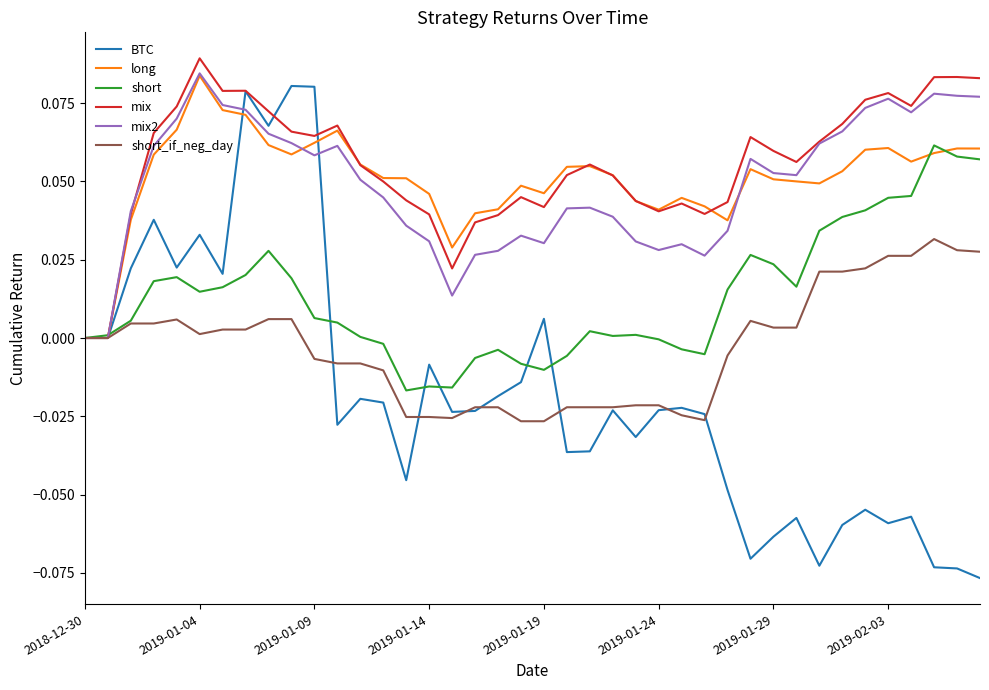

Which series has the largest range (max minus min)?

BTC